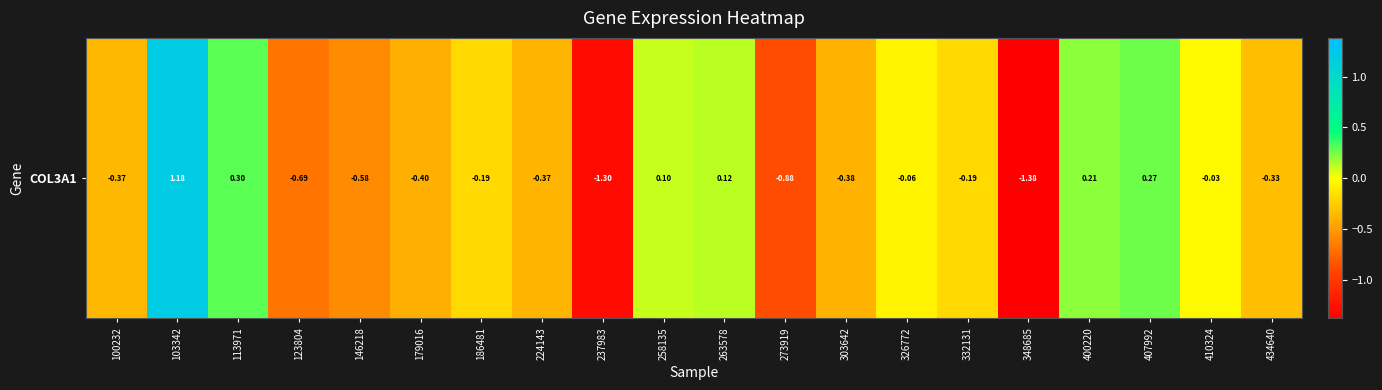

Reading right to left, extract all data points from this chart.

434640=-0.3	410324=-0.0	407992=0.3	400220=0.2	348685=-1.4	332131=-0.2	326772=-0.1	303642=-0.4	273919=-0.9	263578=0.1	258135=0.1	237983=-1.3	224143=-0.4	186481=-0.2	179016=-0.4	146218=-0.6	123804=-0.7	113971=0.3	103342=1.2	100232=-0.4